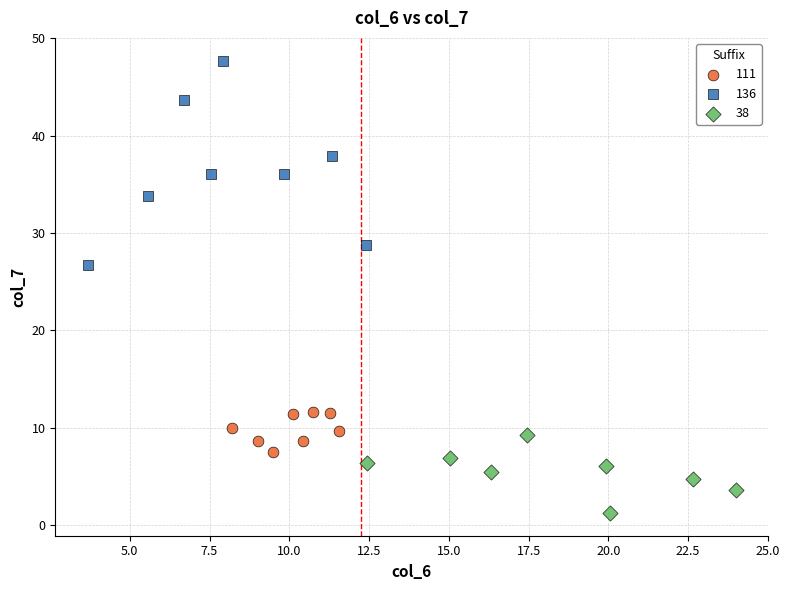

Which series contains the highest Y value?

136